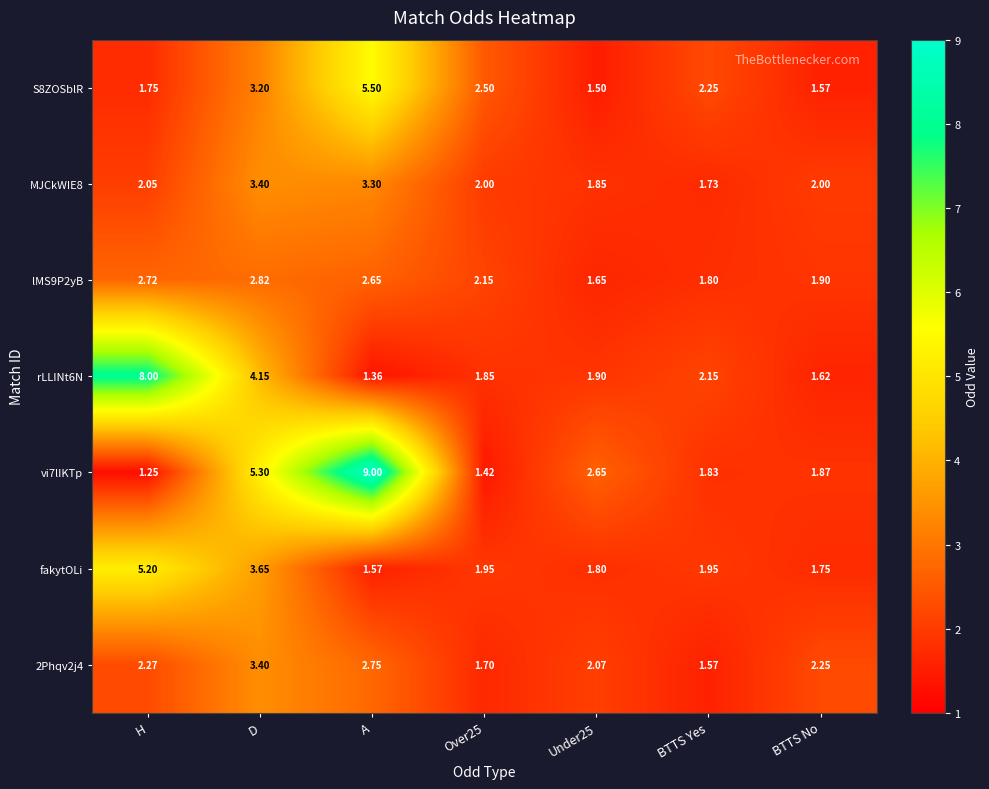

At which label does S8ZOSblR first exceed 2?

D